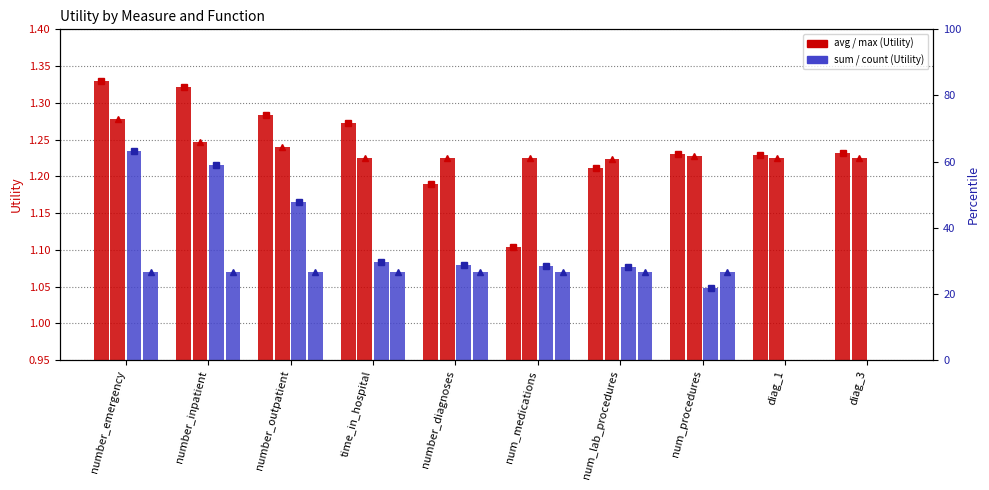

Between number_emergency and num_medications, which is larger?

number_emergency